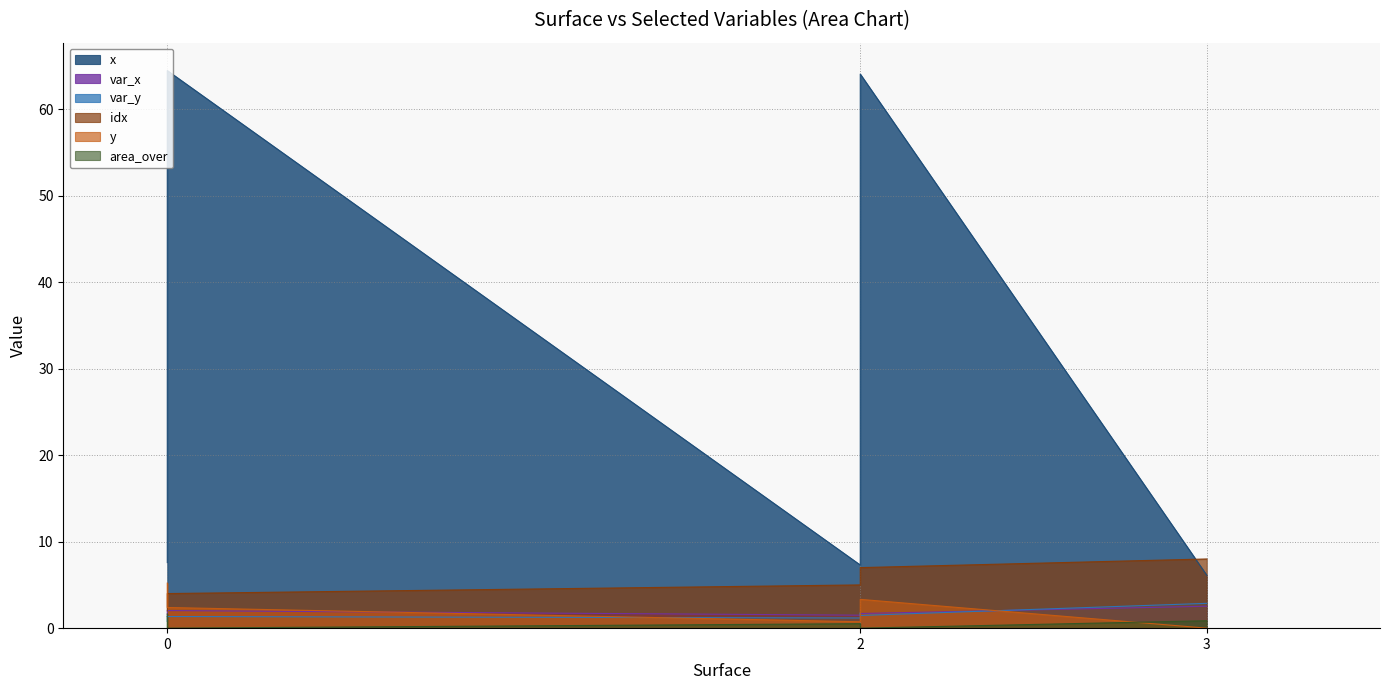

Which series ends up on top after the final intersection of area_over and y?

area_over